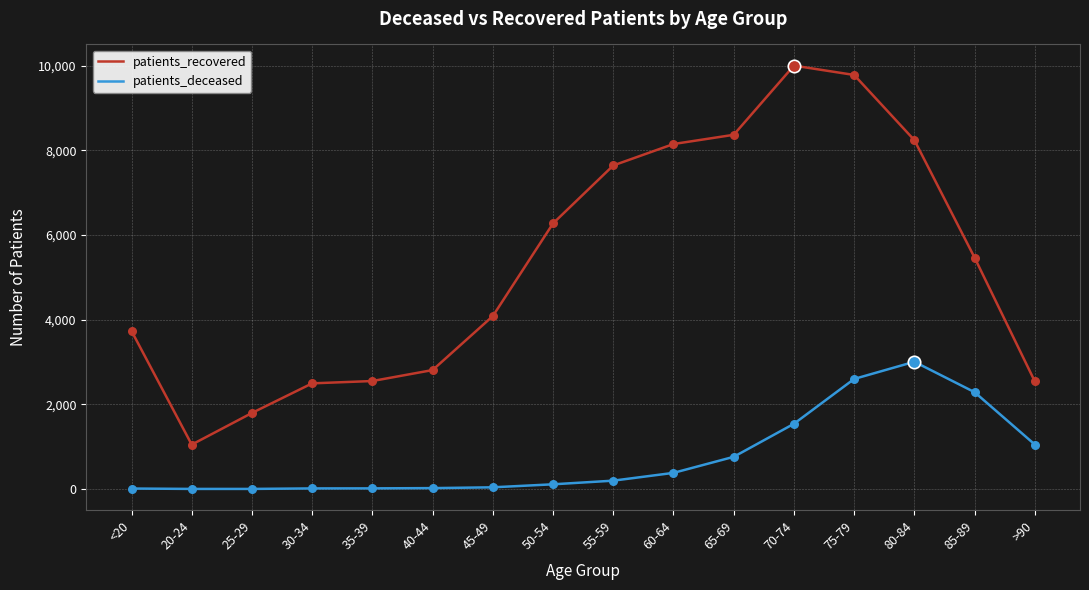

What is the total value across all series at 30-34?

2511